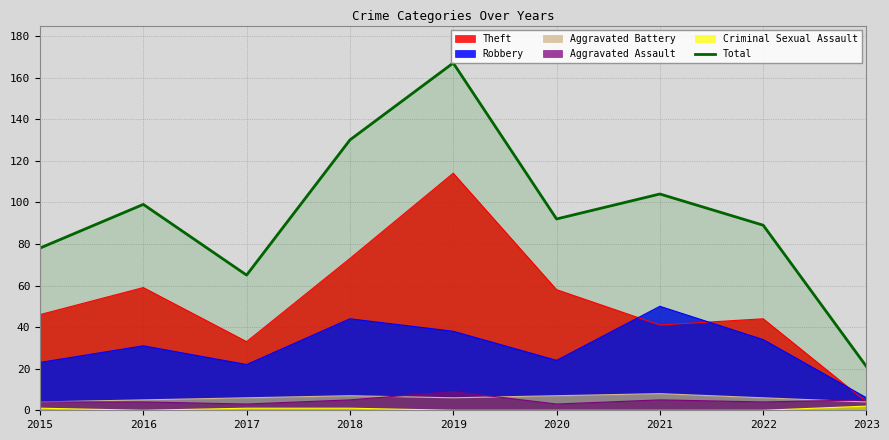

At which category does the data reach its first local peak?

2016